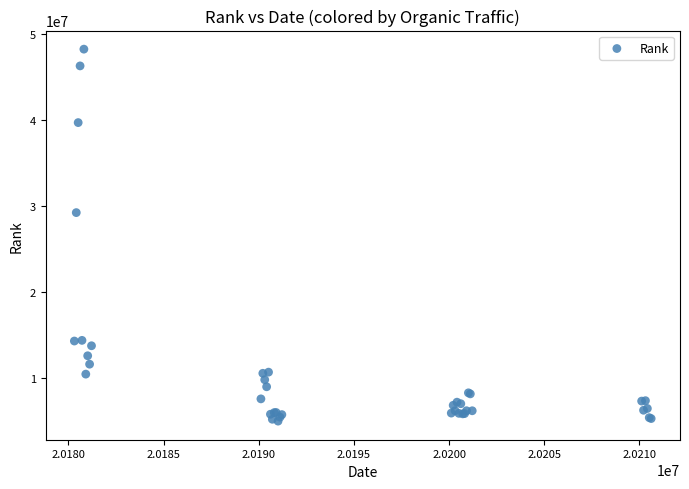

What Y value in the scatter plot is closest to 26602618?

29226255